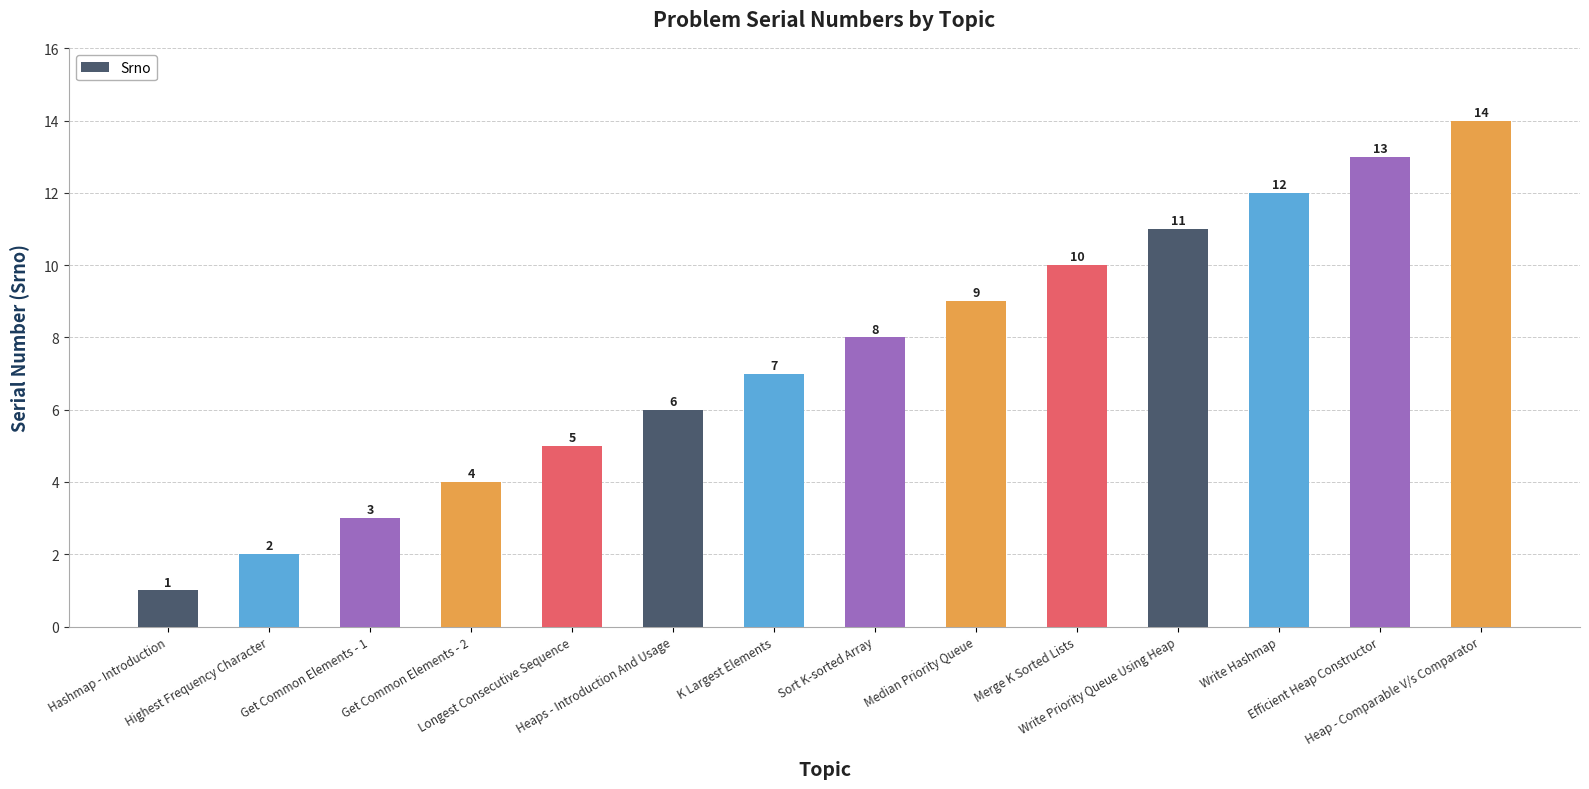

What is the maximum value shown in the chart?

14